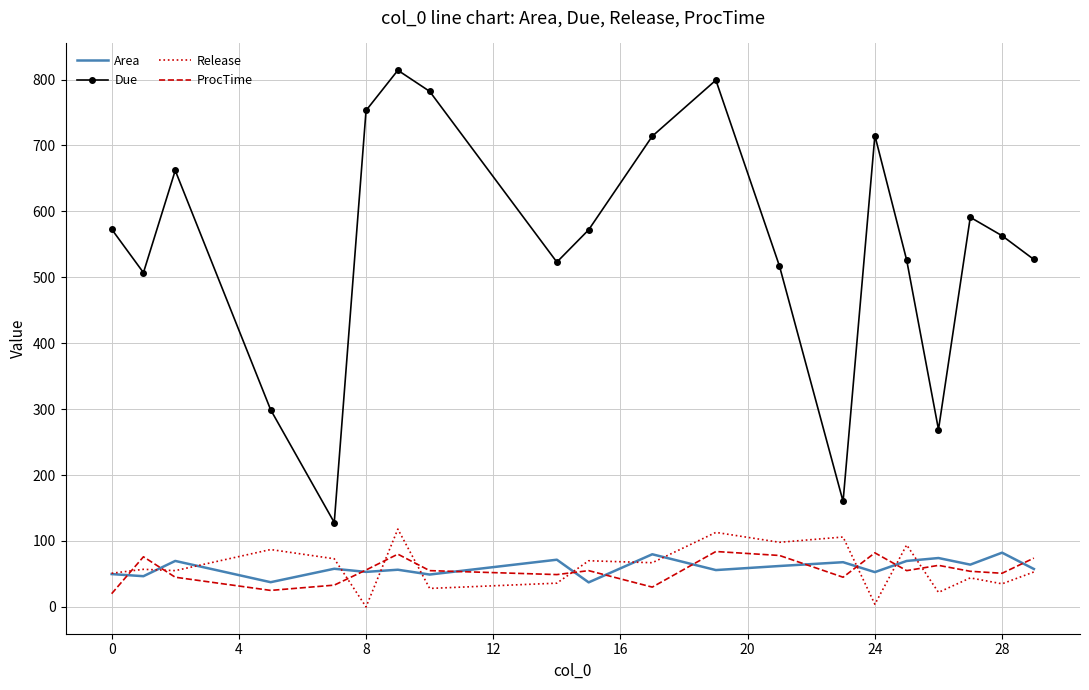

Which series has the widest spread of values?

Due